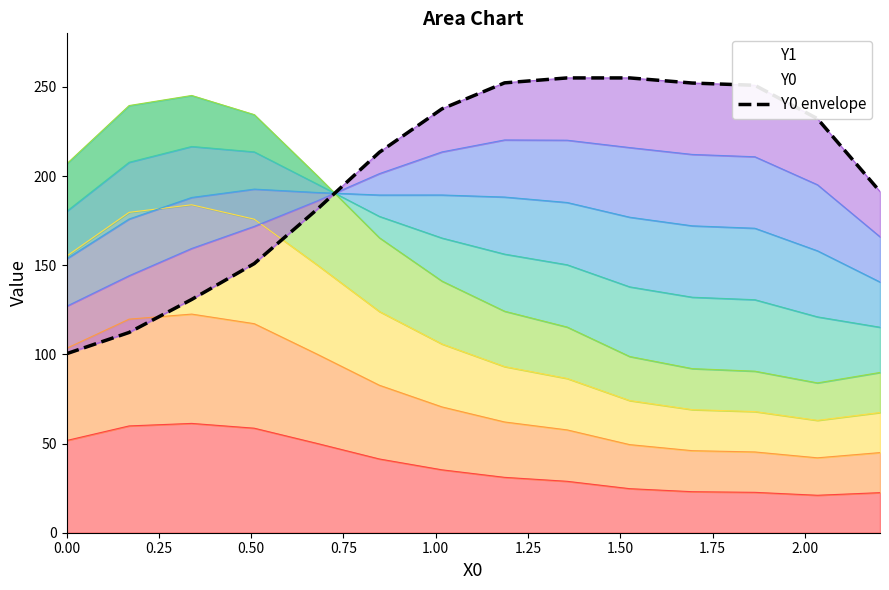

How many values are below 232?

7